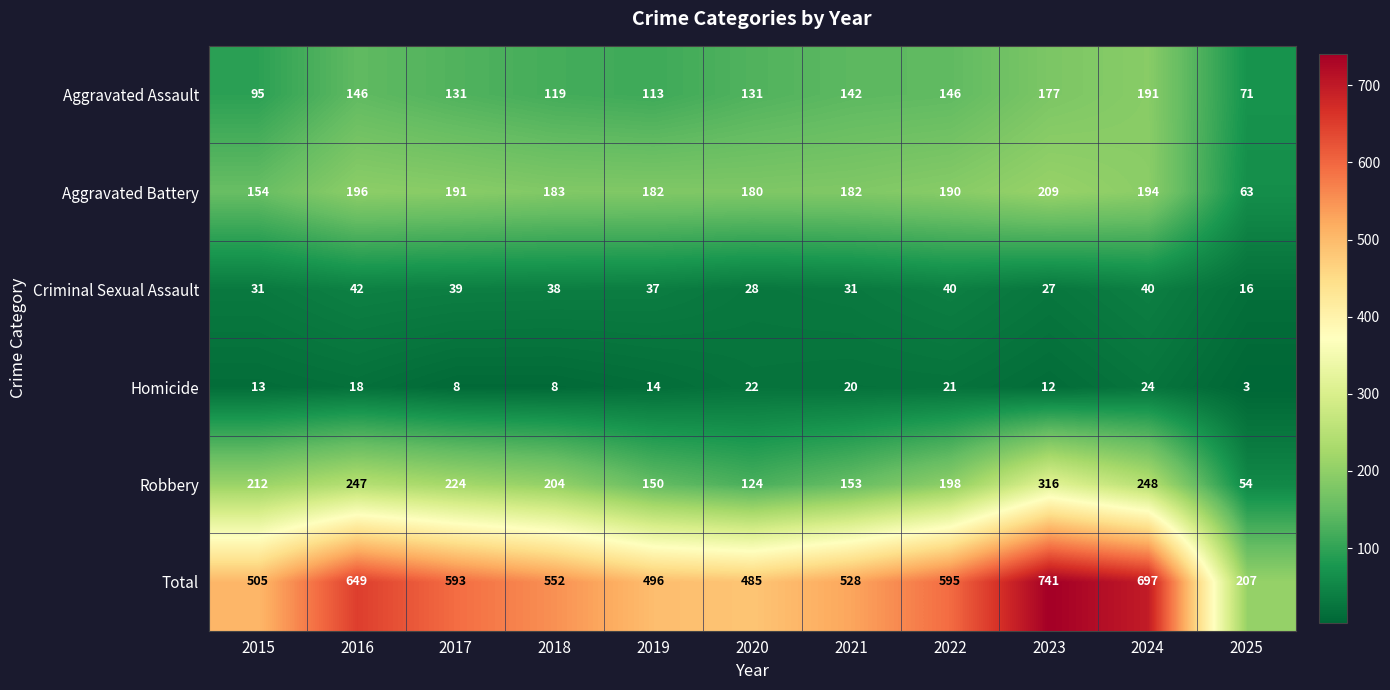

What is the lowest value of the Aggravated Assault series?

71